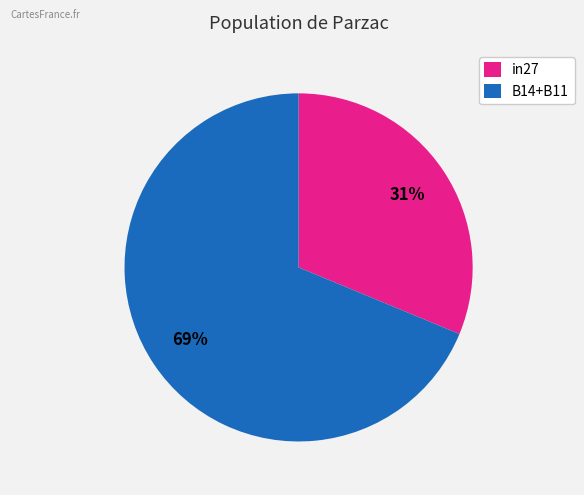

Is the sum of B14+B11 and in27 greater than half?

Yes